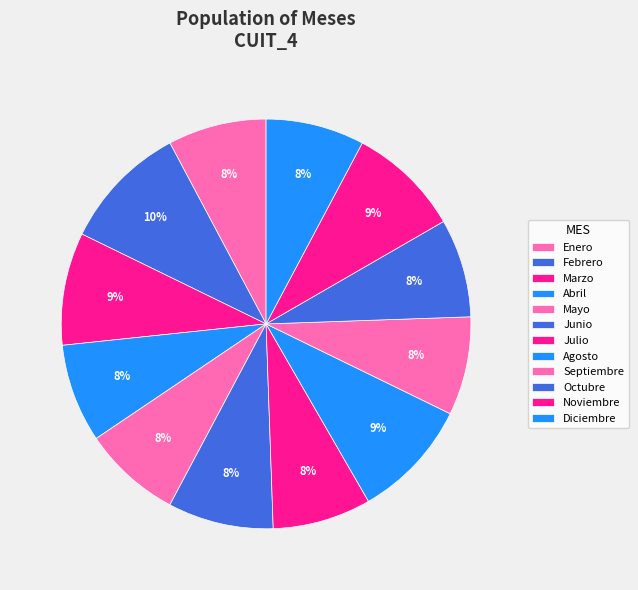

What percentage is the Agosto slice, to the nearest percent?

9%